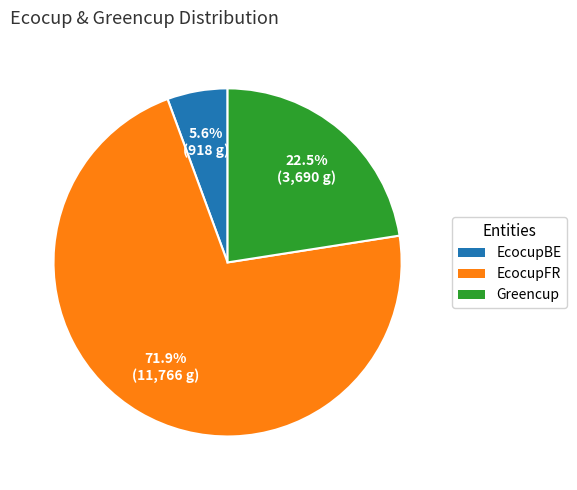

Is it true that EcocupFR is 87% of the pie?

False